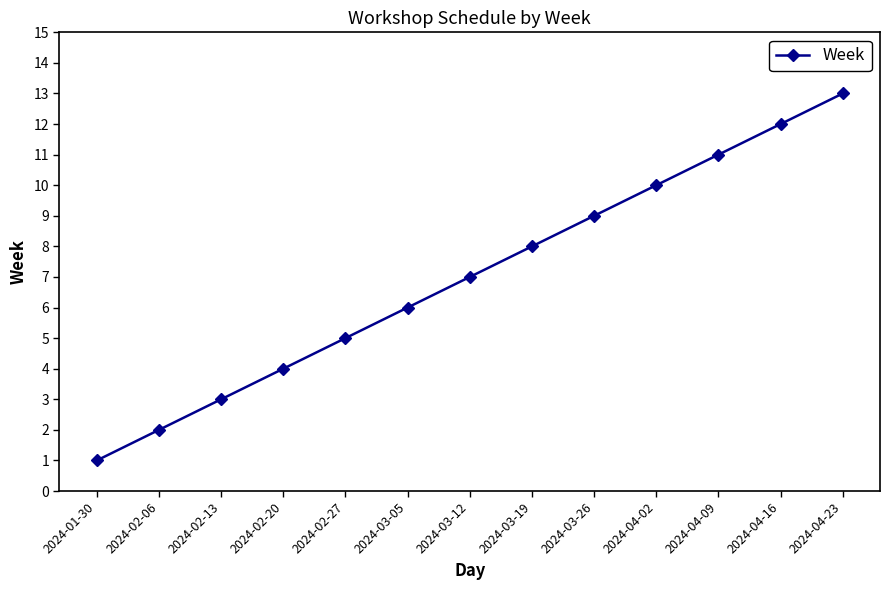

What is the difference between the maximum and minimum values?

12